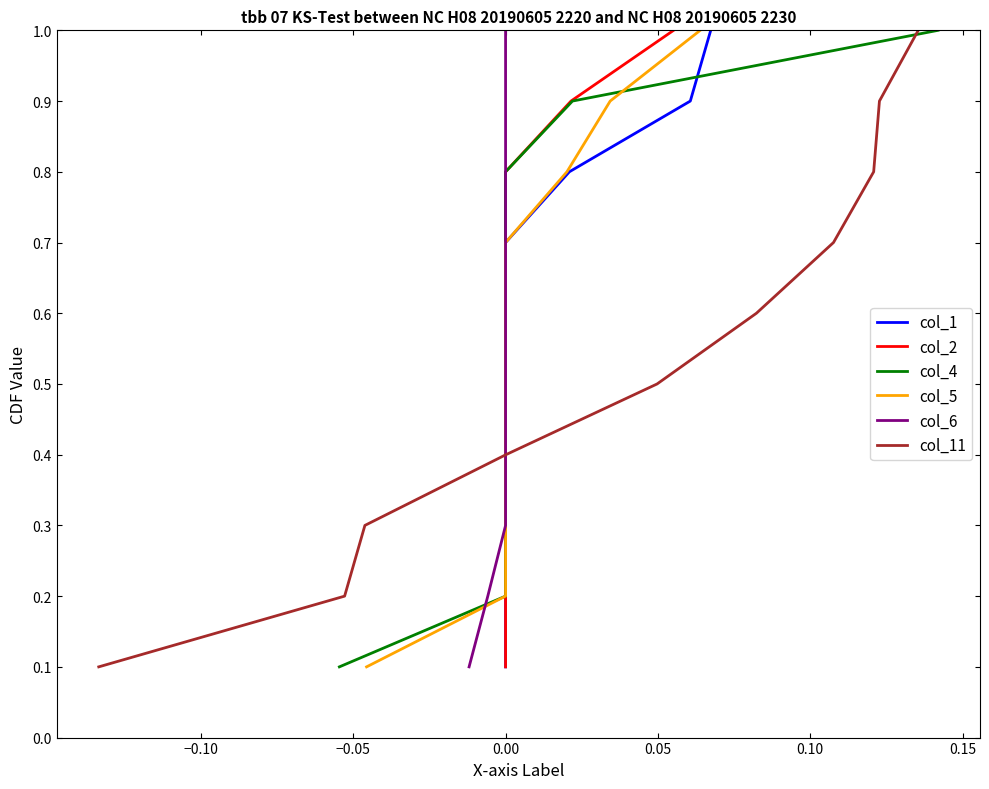

True or false: col_5 and col_4 cross at least once.

False